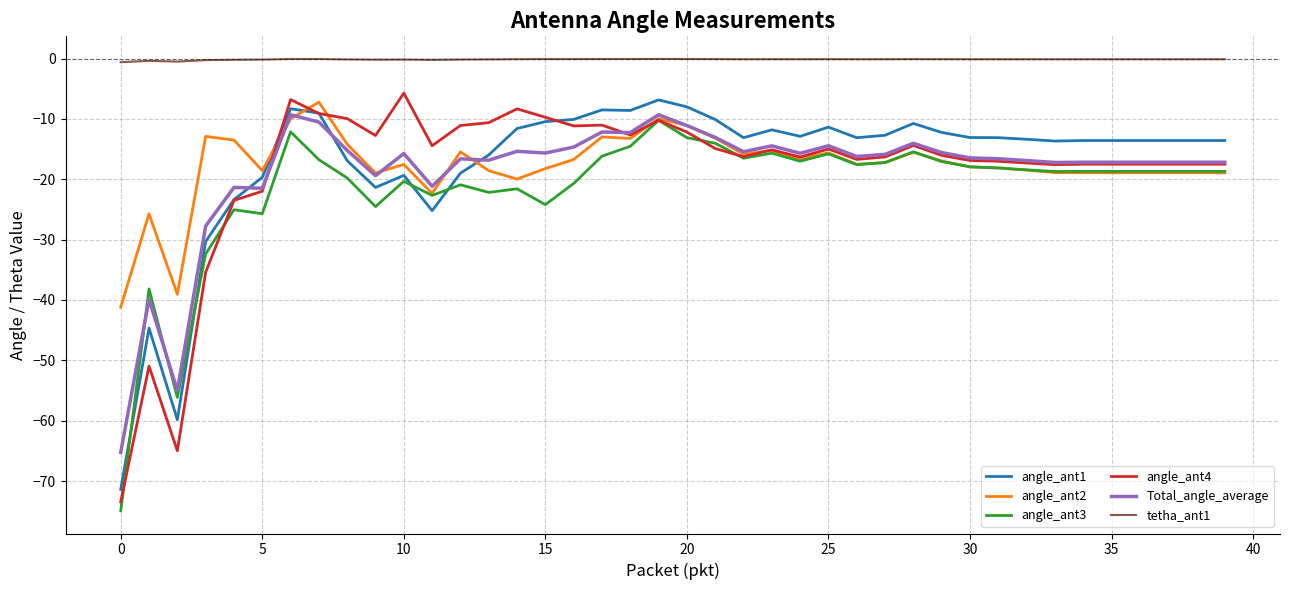

What is the minimum value shown in the chart?

-75.0